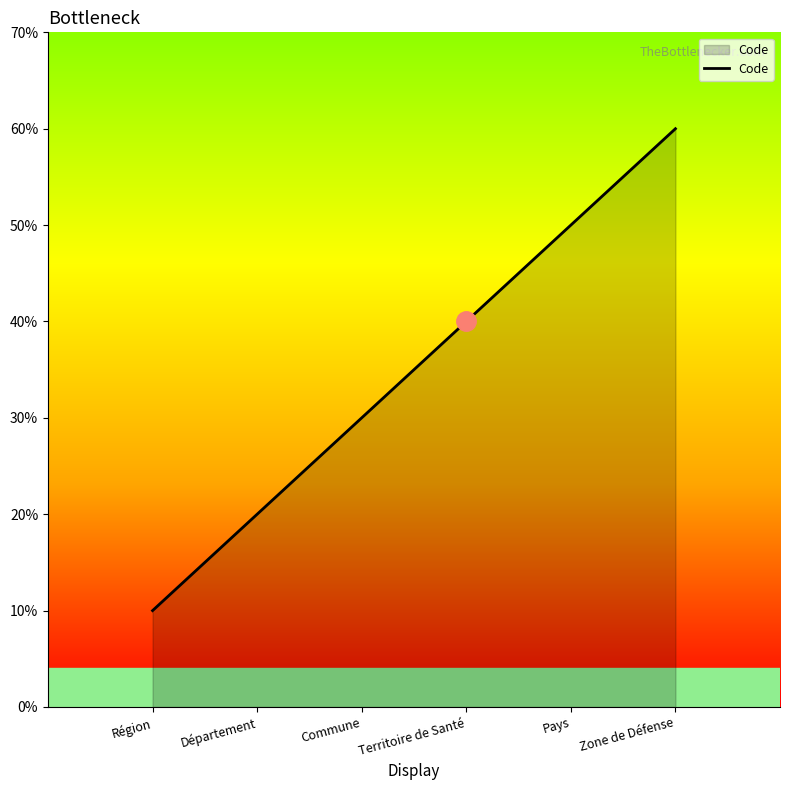

Is this an area chart (filled region under the line)?

Yes